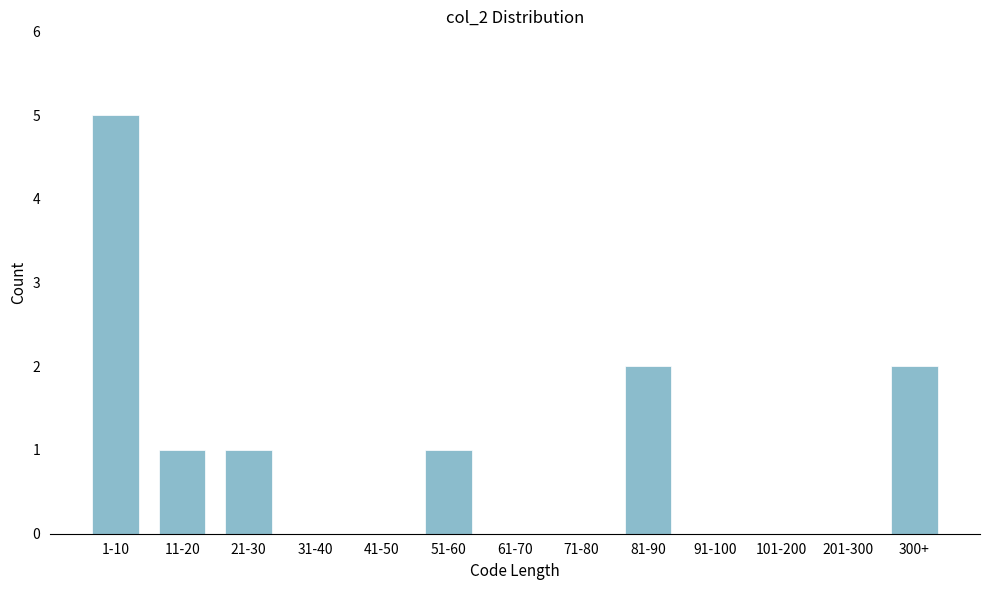

Reading left to right, what are all the values shown in this chart?

1-10=5	11-20=1	21-30=1	31-40=0	41-50=0	51-60=1	61-70=0	71-80=0	81-90=2	91-100=0	101-200=0	201-300=0	300+=2